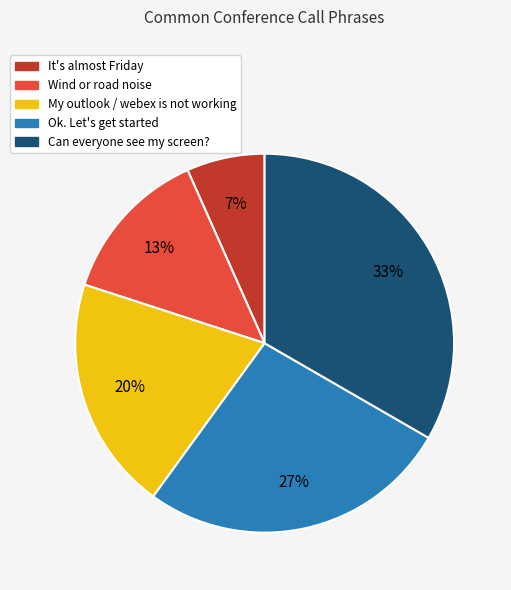

Rank the categories by value from highest to lowest.

Can everyone see my screen?, Ok. Let's get started, My outlook / webex is not working, Wind or road noise, It's almost Friday